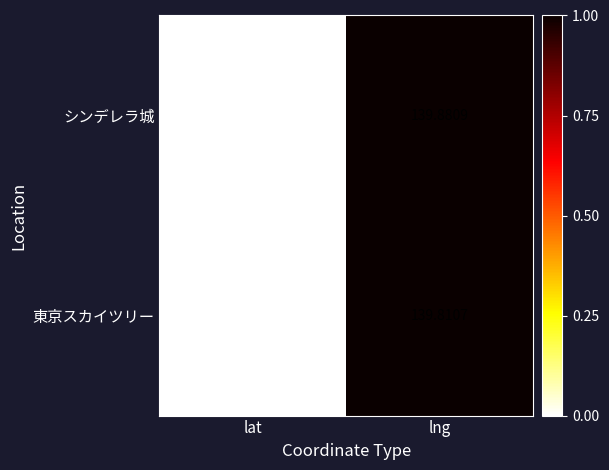

At which label does 東京スカイツリー first exceed 139?

lng